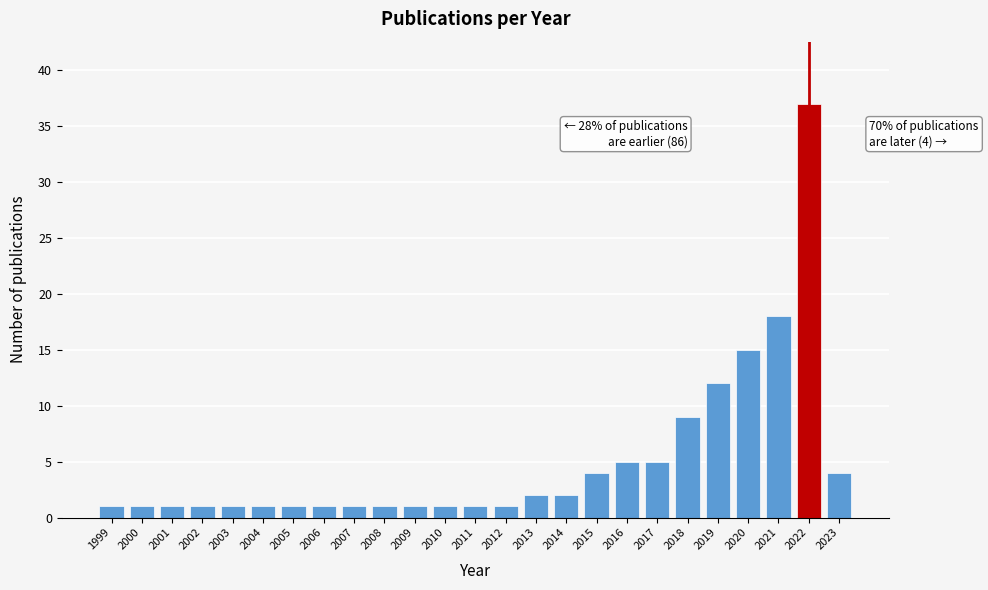

Reading left to right, transcribe all the data shown in this chart.

1999=1	2000=1	2001=1	2002=1	2003=1	2004=1	2005=1	2006=1	2007=1	2008=1	2009=1	2010=1	2011=1	2012=1	2013=2	2014=2	2015=4	2016=5	2017=5	2018=9	2019=12	2020=15	2021=18	2022=37	2023=4